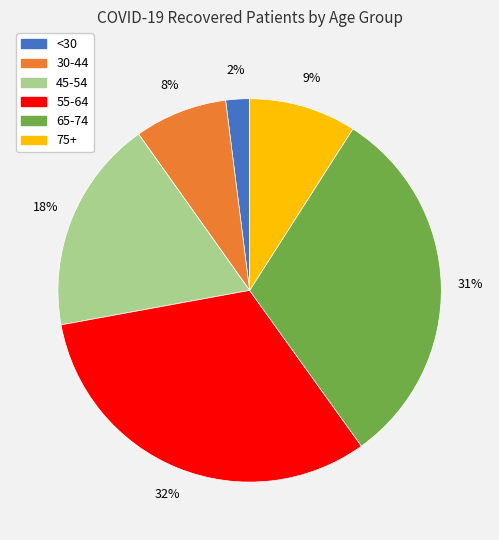

Approximately how many times larger is the value at 45-54 compared to 75+?

2.0